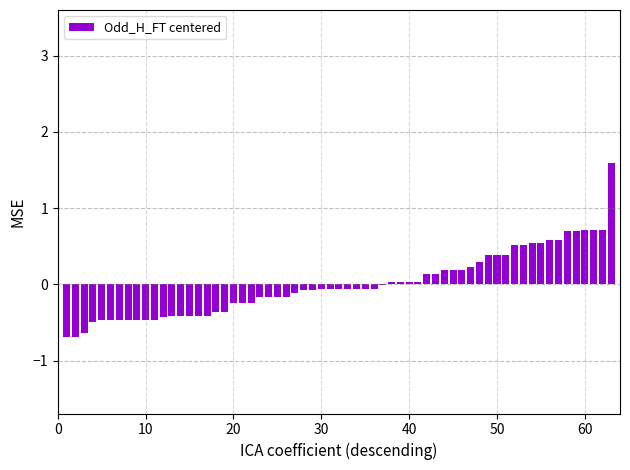

Are the bars grouped side by side (vs. stacked)?

No